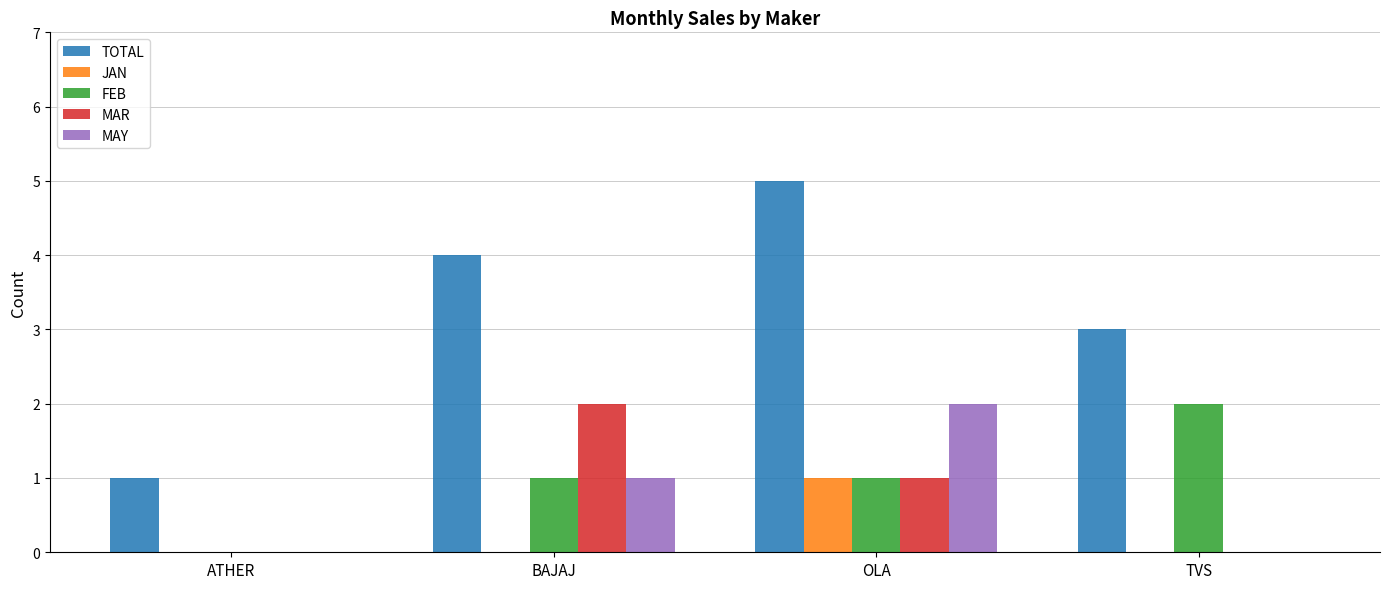

How many groups of bars are there?

4